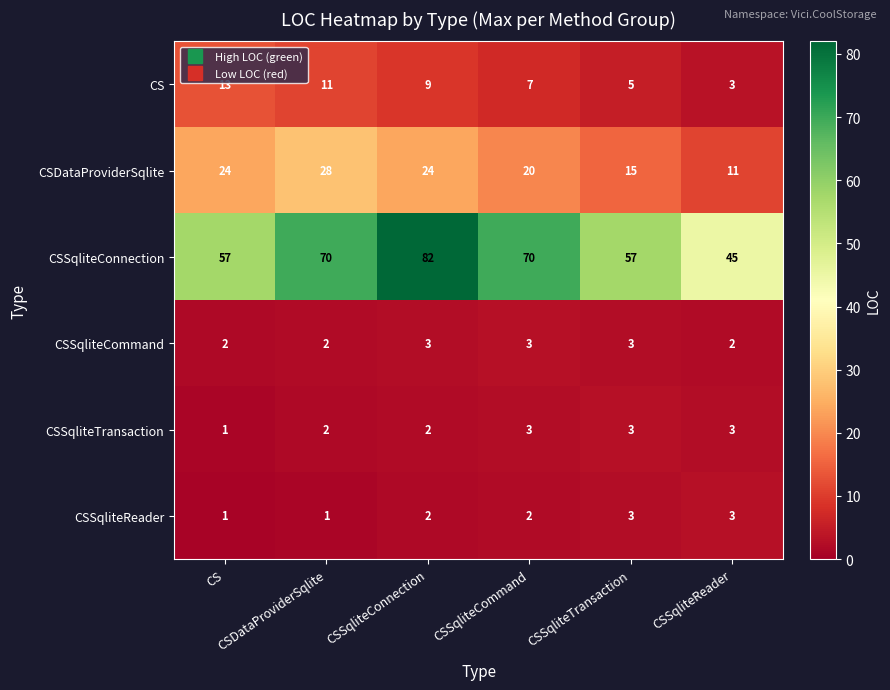

What is the maximum value shown in the chart?

82